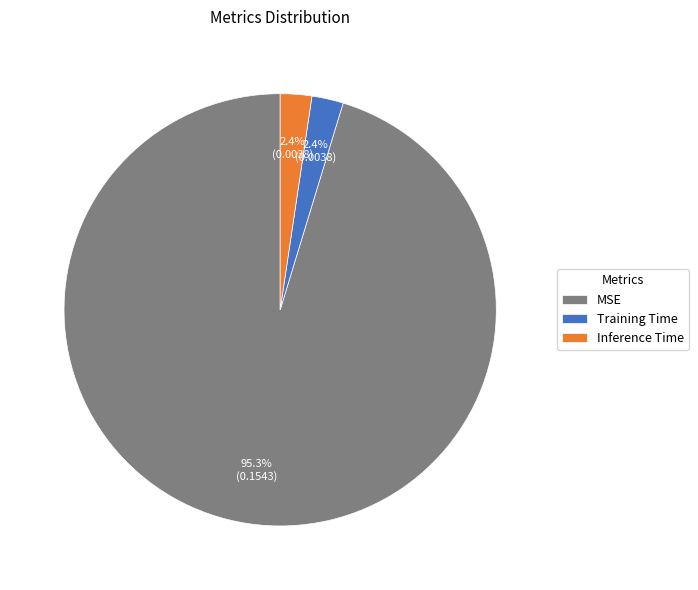

Which has a higher value, Inference Time or MSE?

MSE